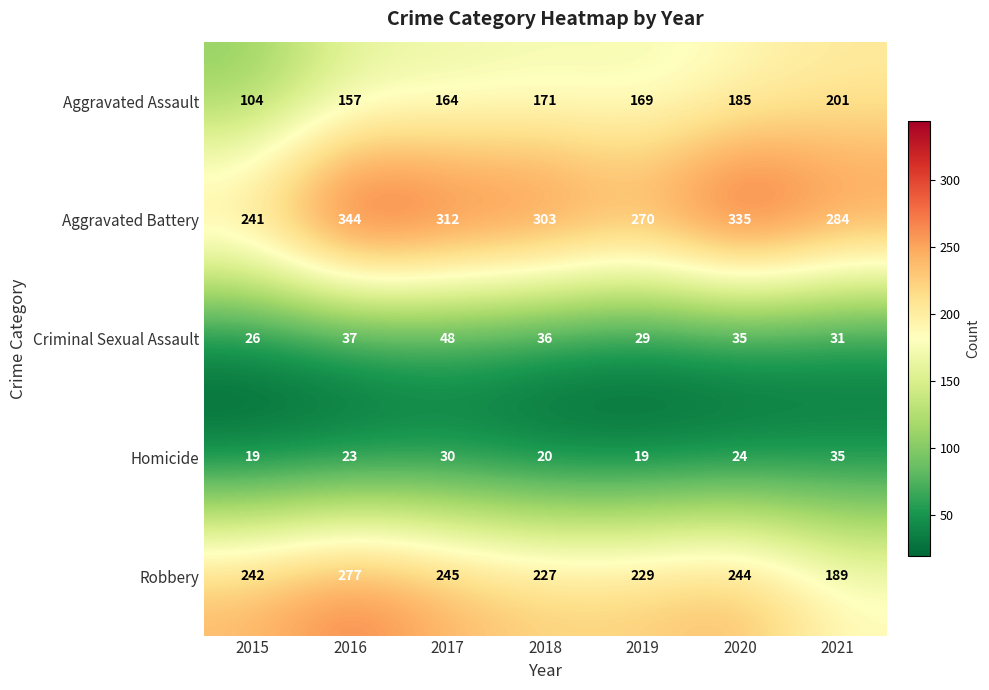

The Robbery series shows 188 at 2016. True or false?

False